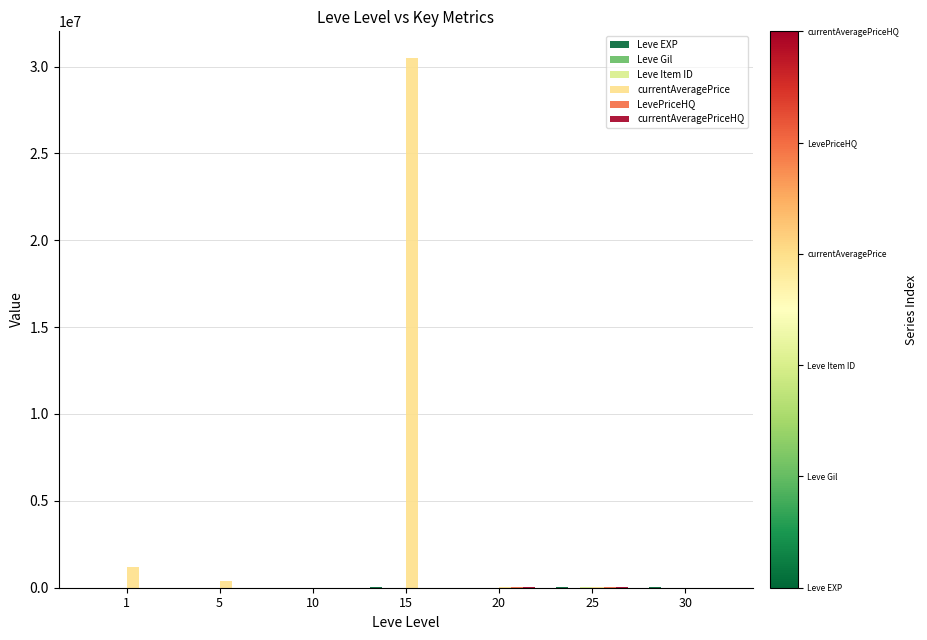

At which label is Leve Gil closest to 288?

20